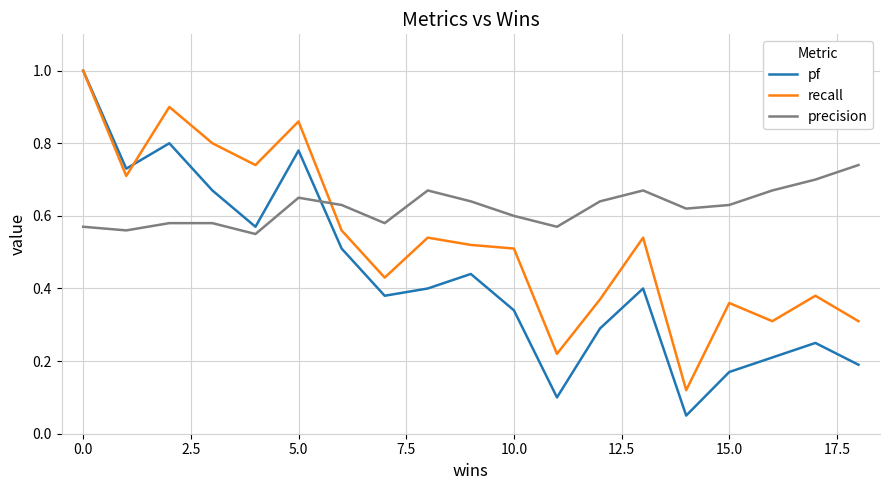

What is the highest value of the recall series?

1.0